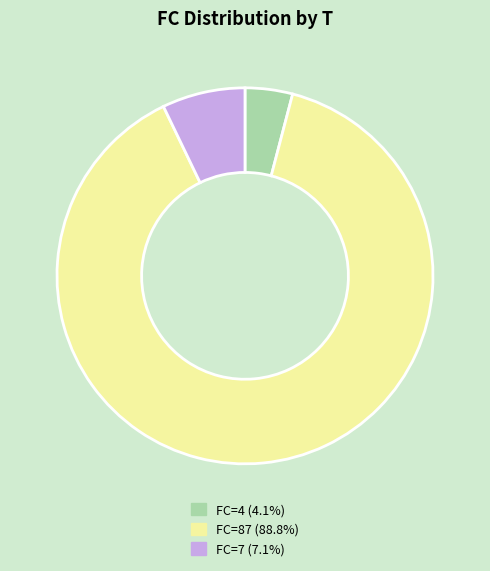

Does any single category account for the majority?

Yes